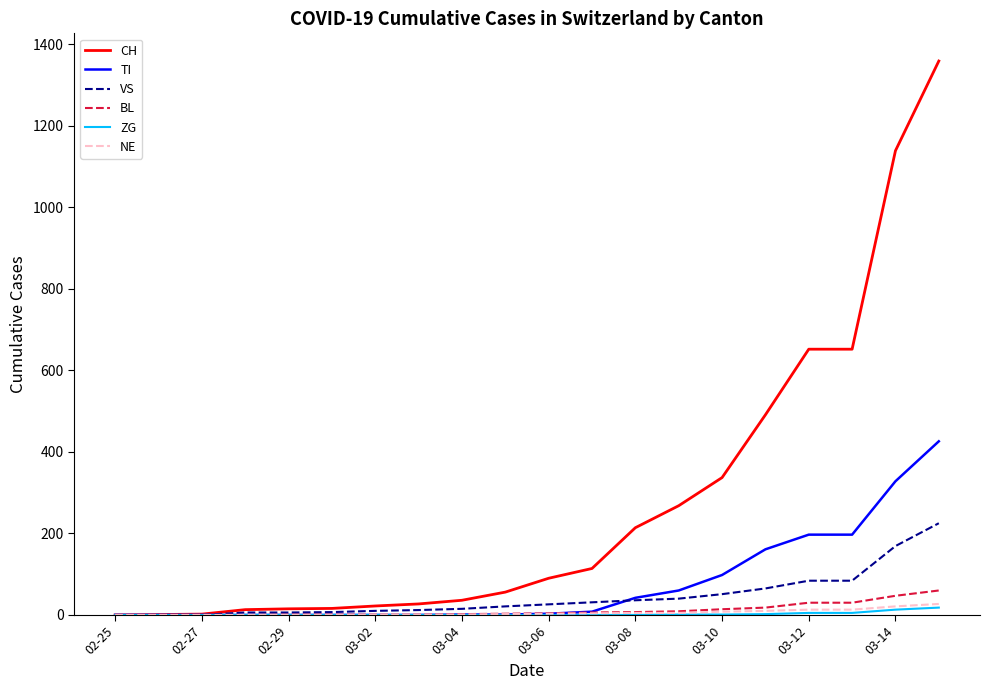

Does the chart have visible grid lines?

No